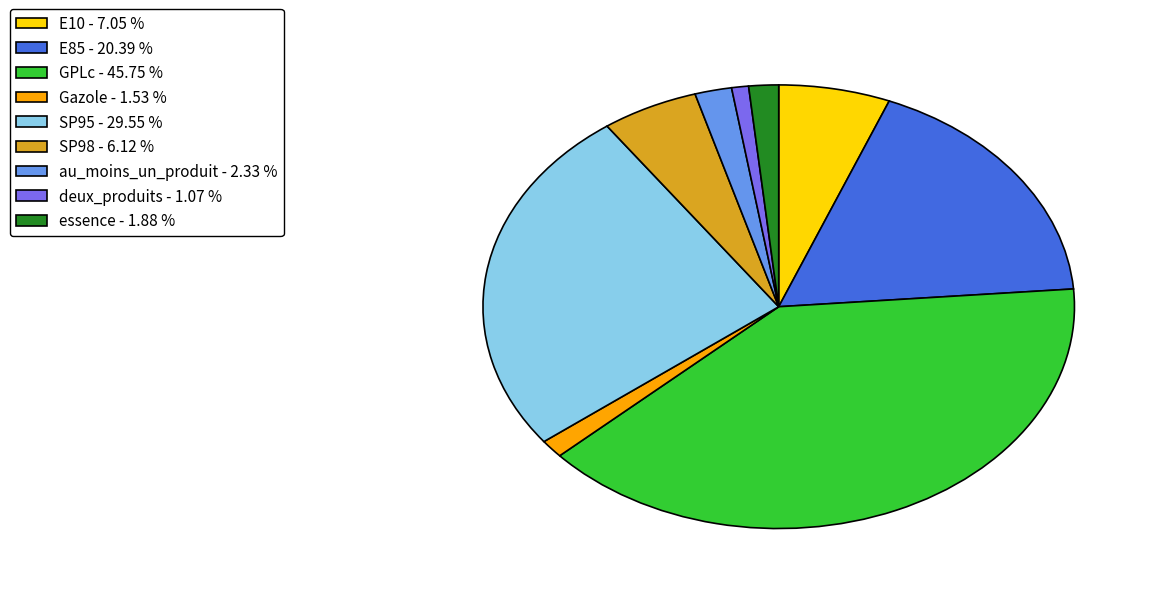

Do au_moins_un_produit and Gazole together represent more than half of the pie?

No